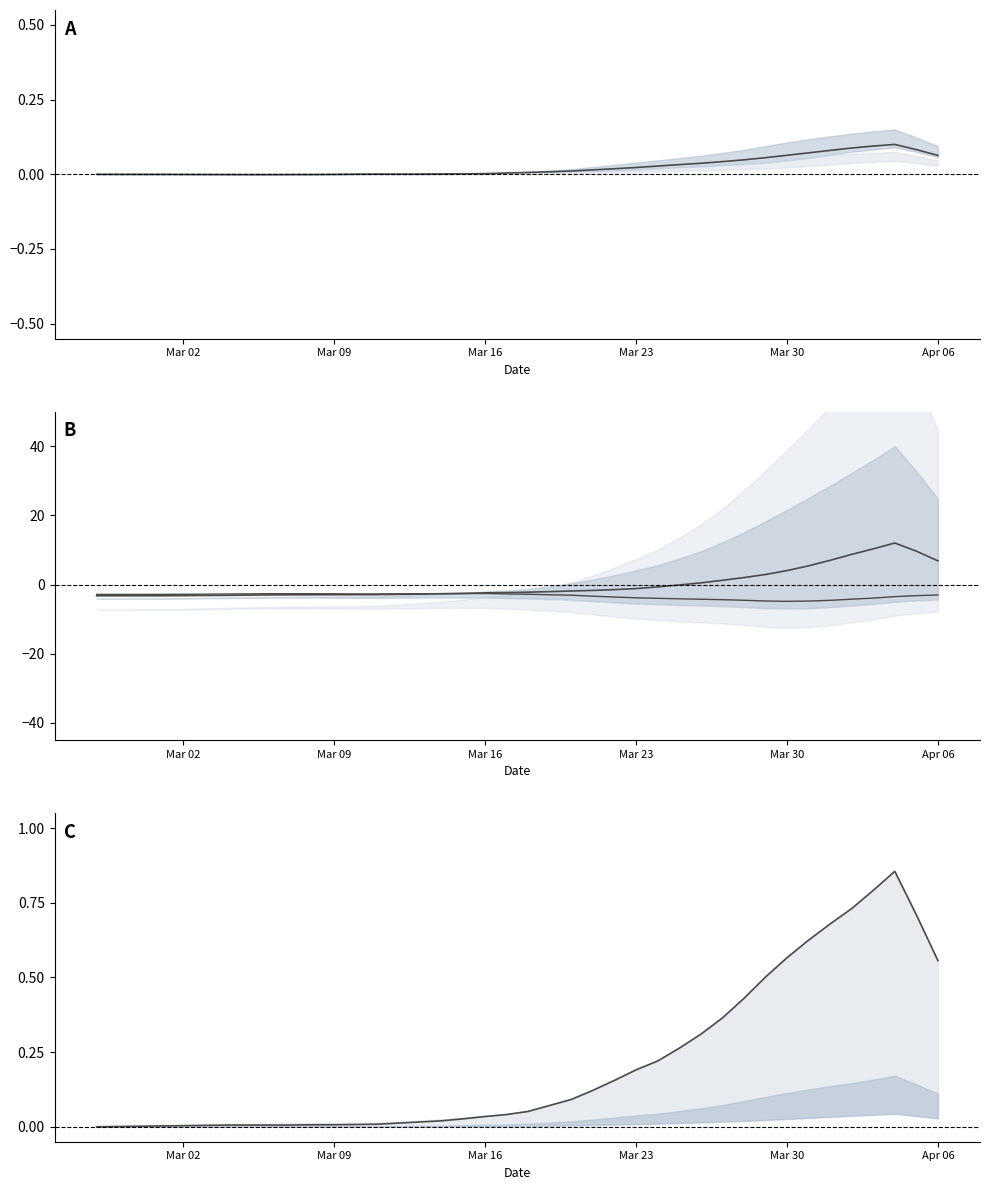

Is the value of Series 0 at 39 greater than the value of Series 2 at Mar 02?

Yes